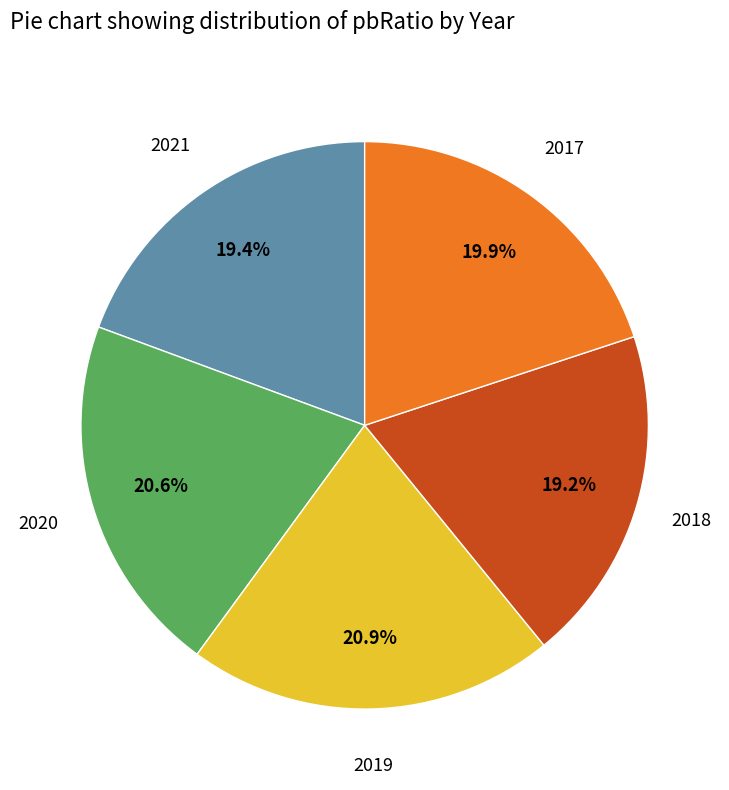

Is there a majority slice in this chart?

No